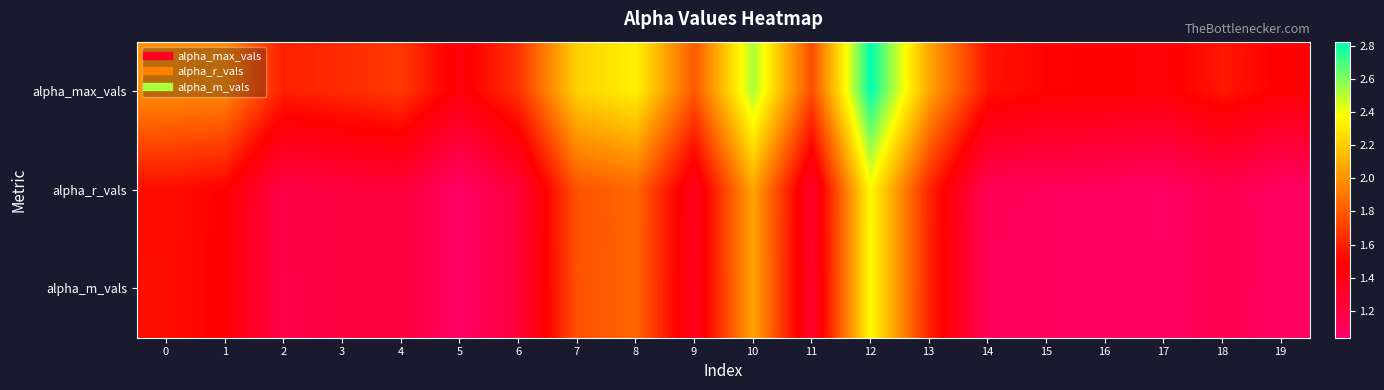

Reading left to right, what are all the values shown in this chart?

alpha_max_vals: 0=2.0	1=2.0	2=1.6	3=1.6	4=1.7	5=1.4	6=1.7	7=2.2	8=2.3	9=1.8	10=2.5	11=1.8	12=2.8	13=2.1	14=1.6	15=1.5	16=1.5	17=1.5	18=1.6	19=1.5
alpha_r_vals: 0=1.5	1=1.5	2=1.2	3=1.2	4=1.2	5=1.0	6=1.2	7=1.8	8=1.8	9=1.4	10=2.1	11=1.3	12=2.4	13=1.6	14=1.1	15=1.1	16=1.1	17=1.0	18=1.1	19=1.1
alpha_m_vals: 0=1.5	1=1.5	2=1.2	3=1.2	4=1.2	5=1.0	6=1.2	7=1.8	8=1.8	9=1.3	10=2.1	11=1.3	12=2.4	13=1.6	14=1.1	15=1.1	16=1.1	17=1.1	18=1.1	19=1.1